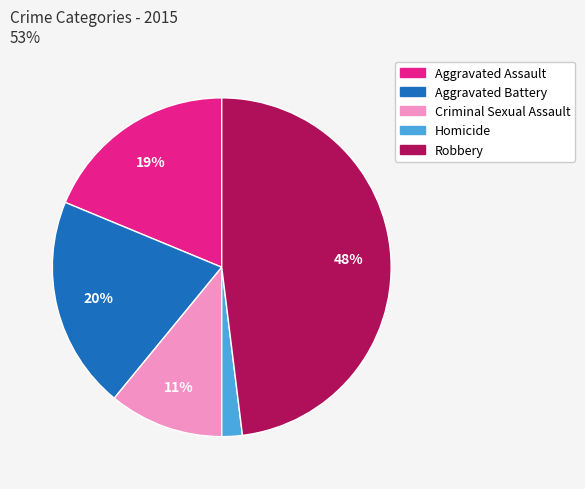

Which slice is the largest?

Robbery